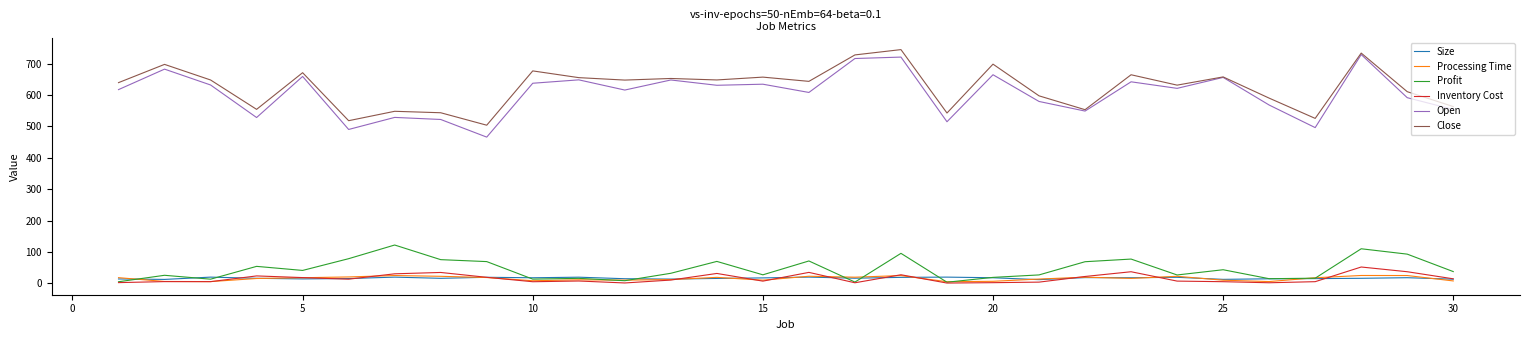

In Open, how many points are lower than both neighbors (excluding endpoints)?

10